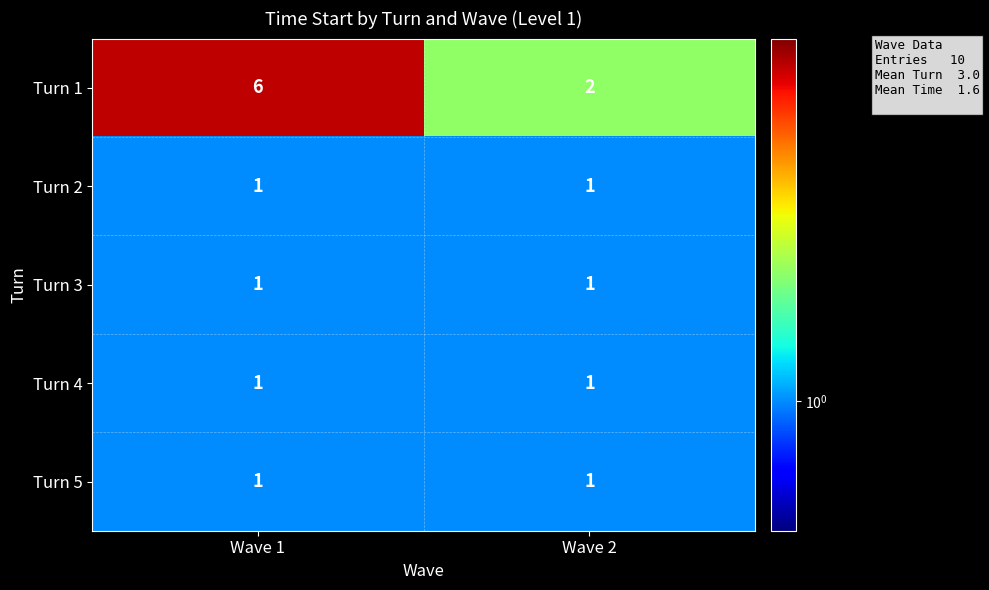

True or false: Turn 5 has a value of 2 at Wave 2.

False